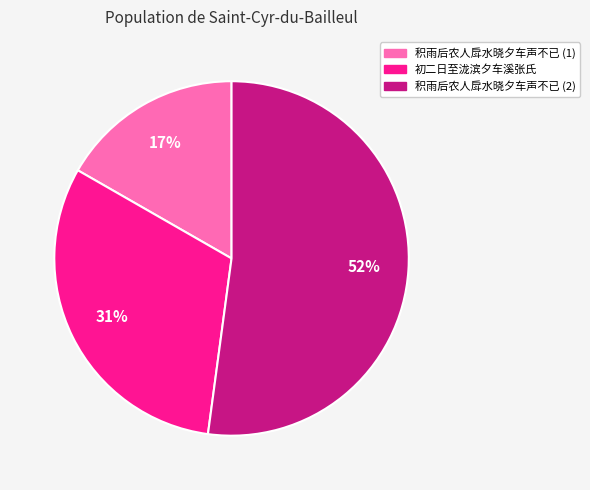

To the nearest percent, what is the average slice percentage?

33%